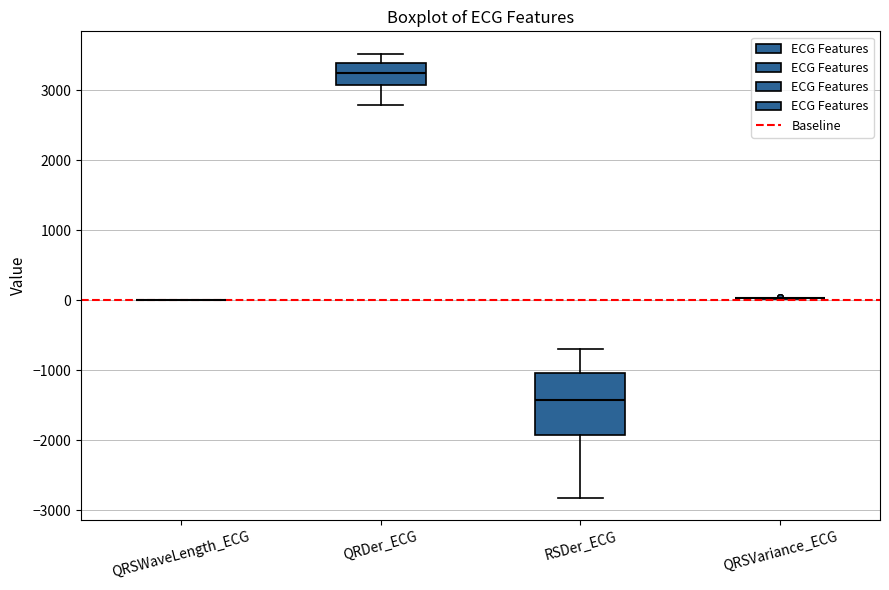

Reading left to right, read every box against the y-axis: the position of its median line, the range the box covers, and the ends of its whiskers. The values are not printed on the chart, so give them approximately, as read against the axis.

QRSWaveLength_ECG: box collapsed to a line at 0, whiskers 0 to 0
QRDer_ECG: median 3200, box 3100 to 3400, whiskers 2800 to 3500
RSDer_ECG: median -1400, box -1900 to -1000, whiskers -2800 to -700
QRSVariance_ECG: box collapsed to a line at 0, whiskers 0 to 0